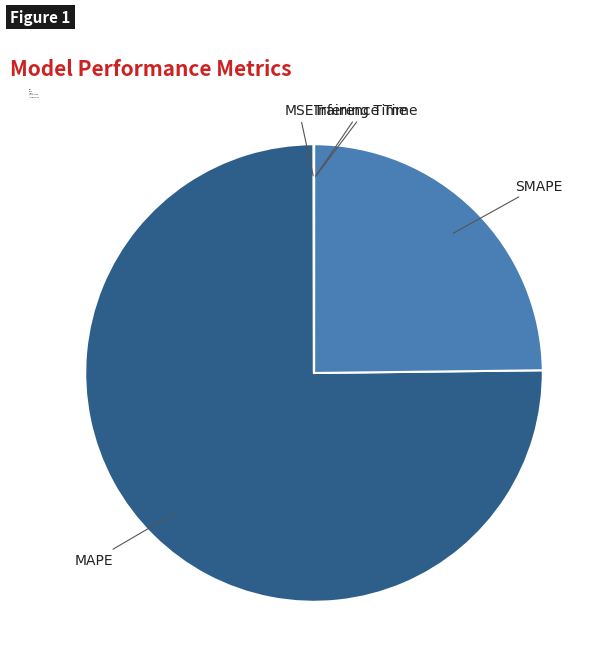

Does any single category account for the majority?

Yes